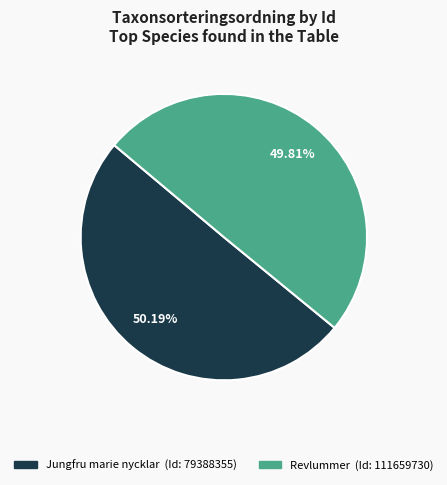

Does any single category account for the majority?

Yes